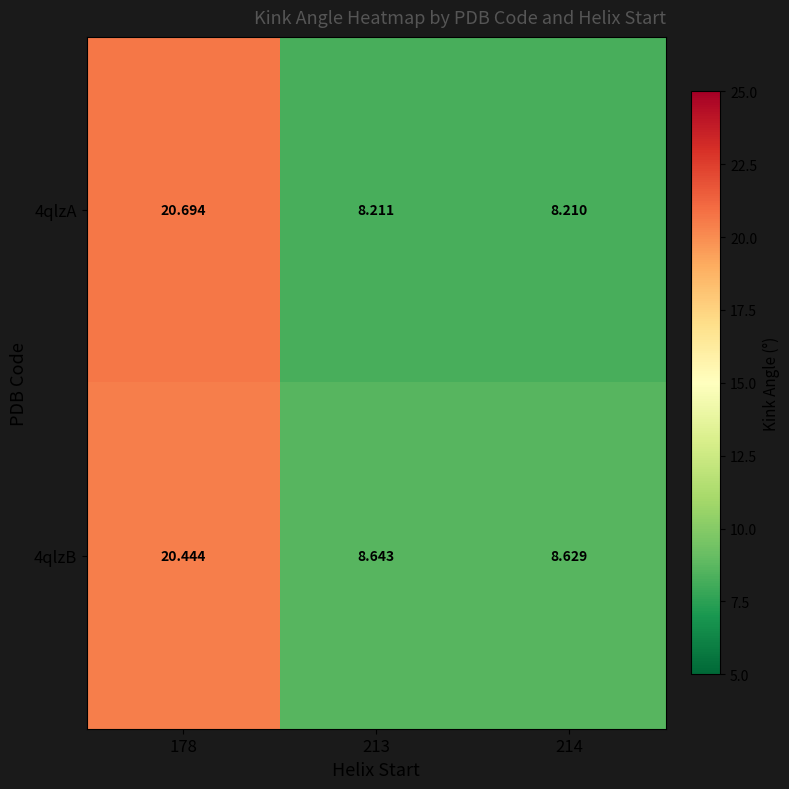

Is the value of 4qlzB at 213 greater than the value of 4qlzA at 214?

Yes